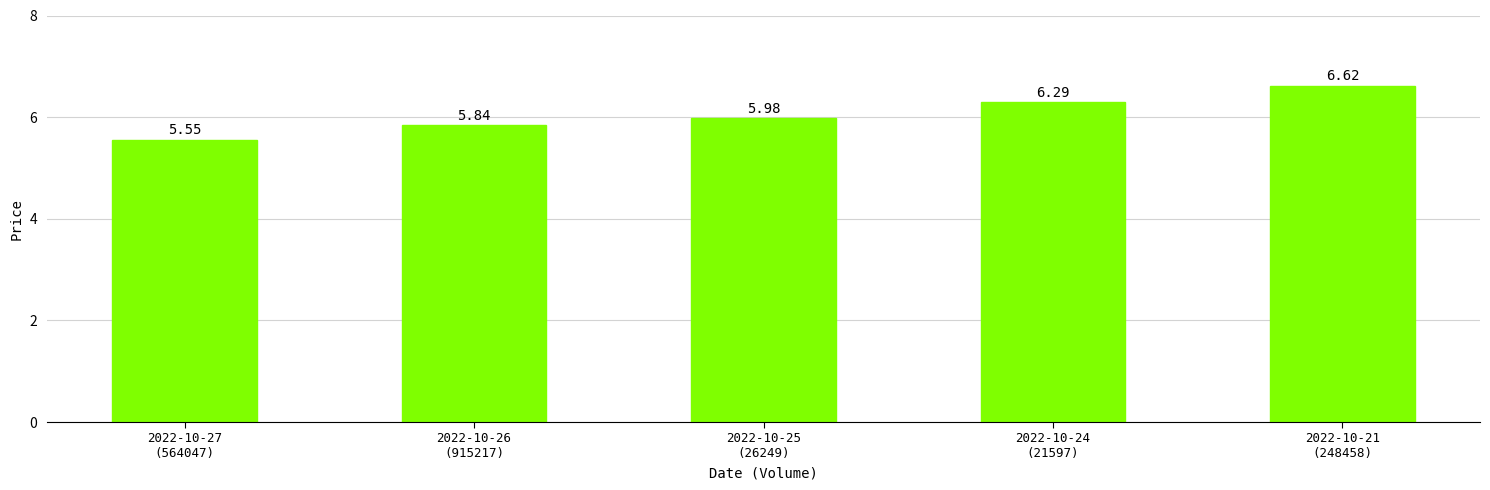

What is the sum of all values?

30.3